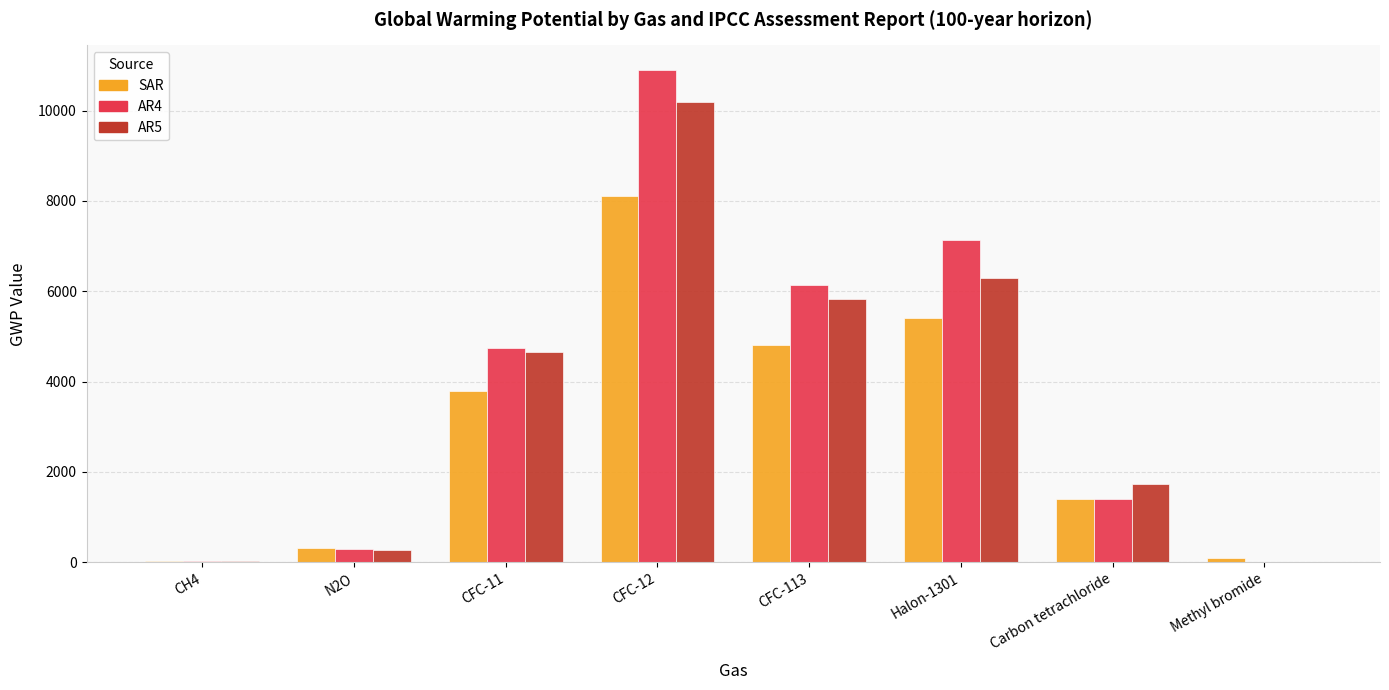

Which series changed the most between CFC-12 and Carbon tetrachloride?

AR4